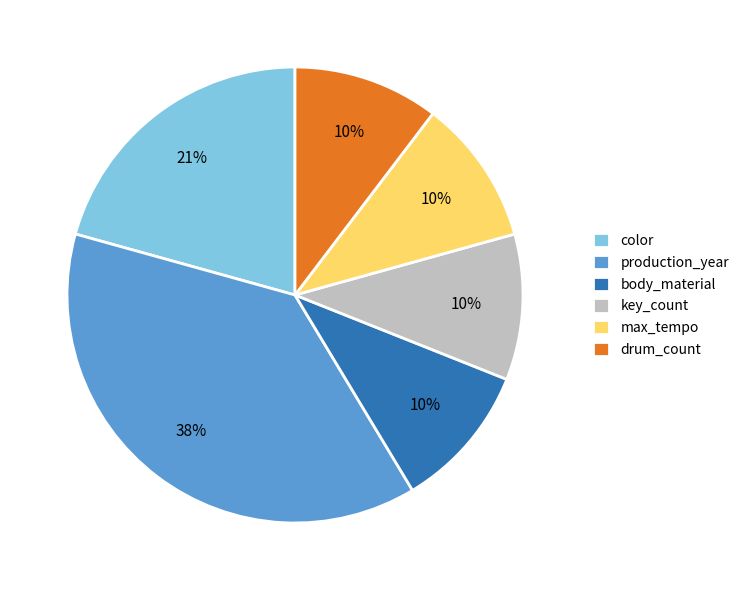

Do production_year and max_tempo together represent more than half of the pie?

No